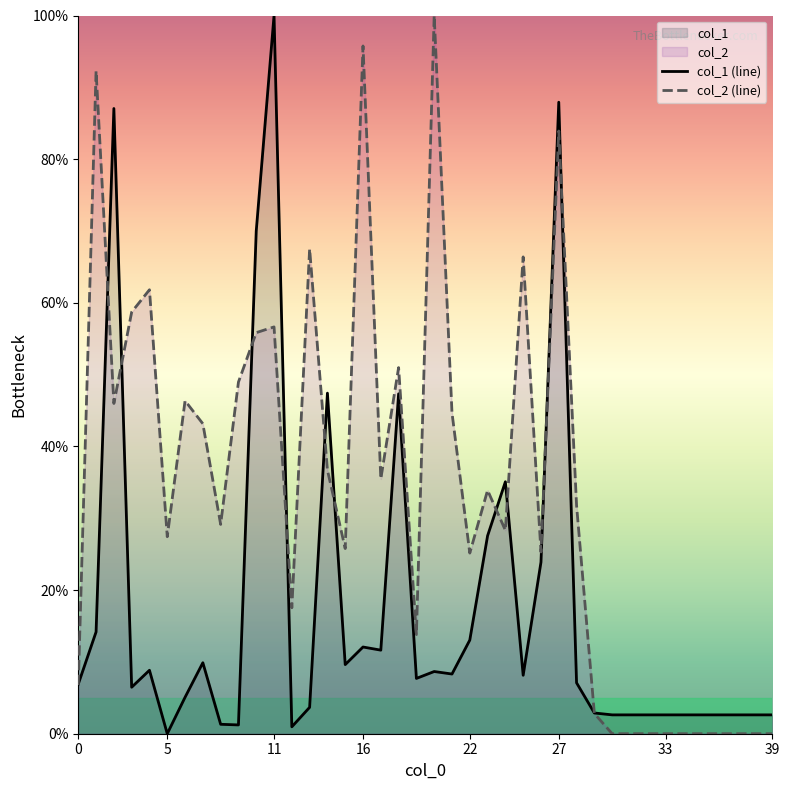

The value of col_1 (line) at 38 is 3.9. True or false?

False